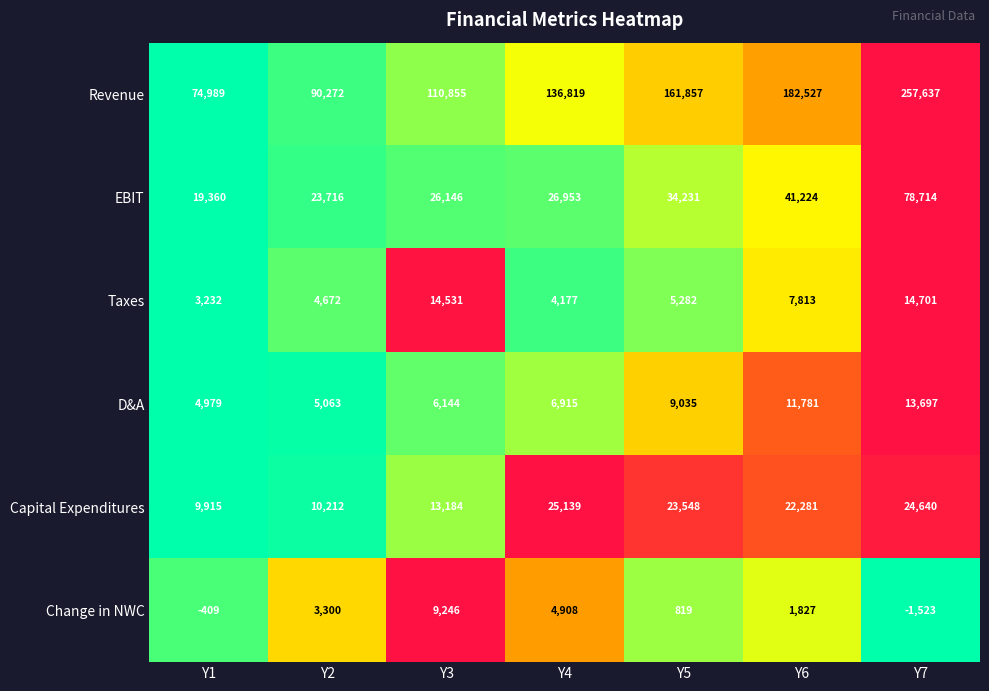

True or false: Revenue has a value of 90272 at Y2.

True